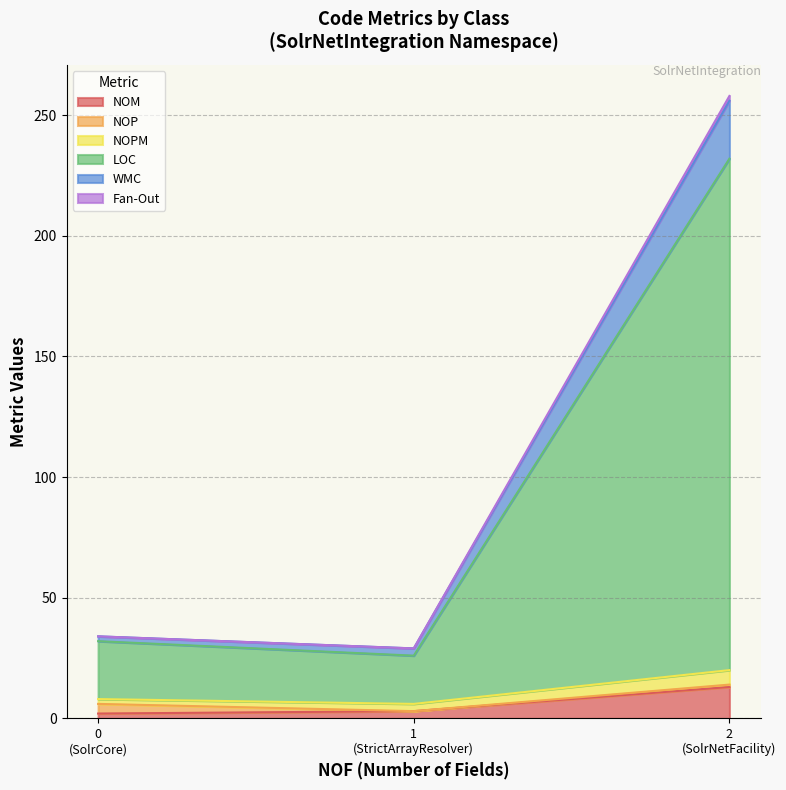

True or false: WMC has a value of 2 at SolrCore.

True